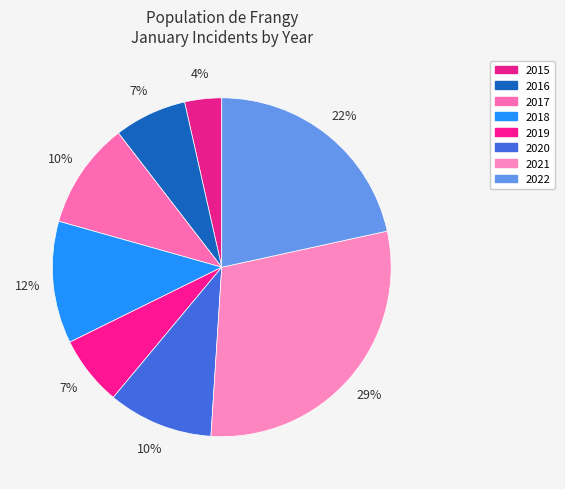

How many slices are in this pie chart?

8